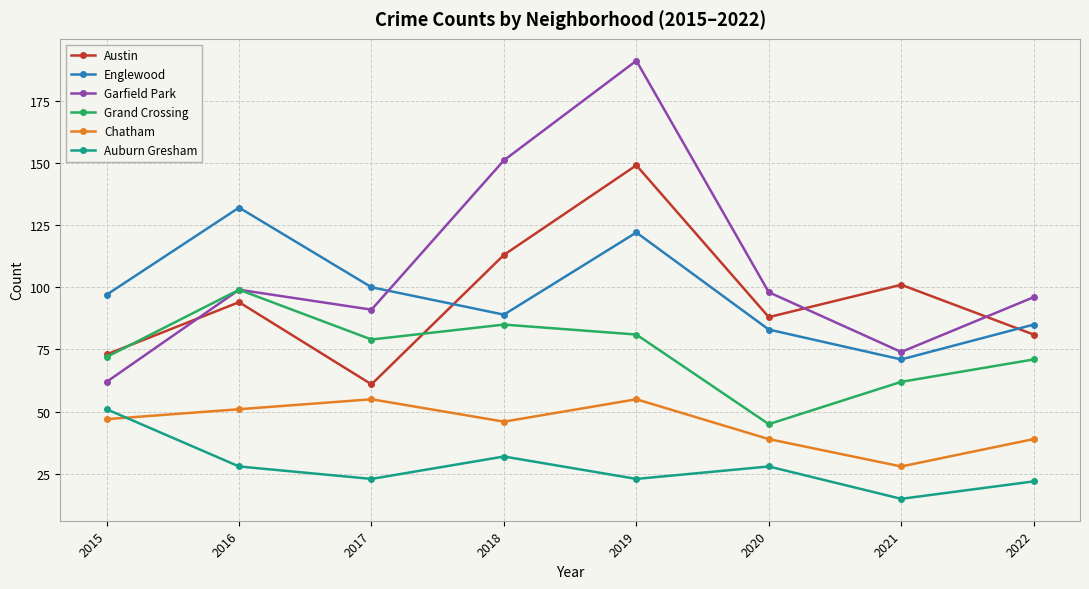

At which category is the sum across all series the highest?

2019